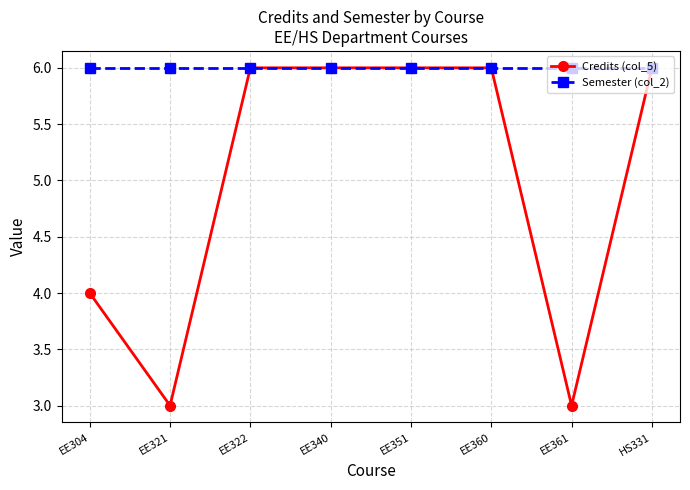

What is the lowest value of the Credits (col_5) series?

3